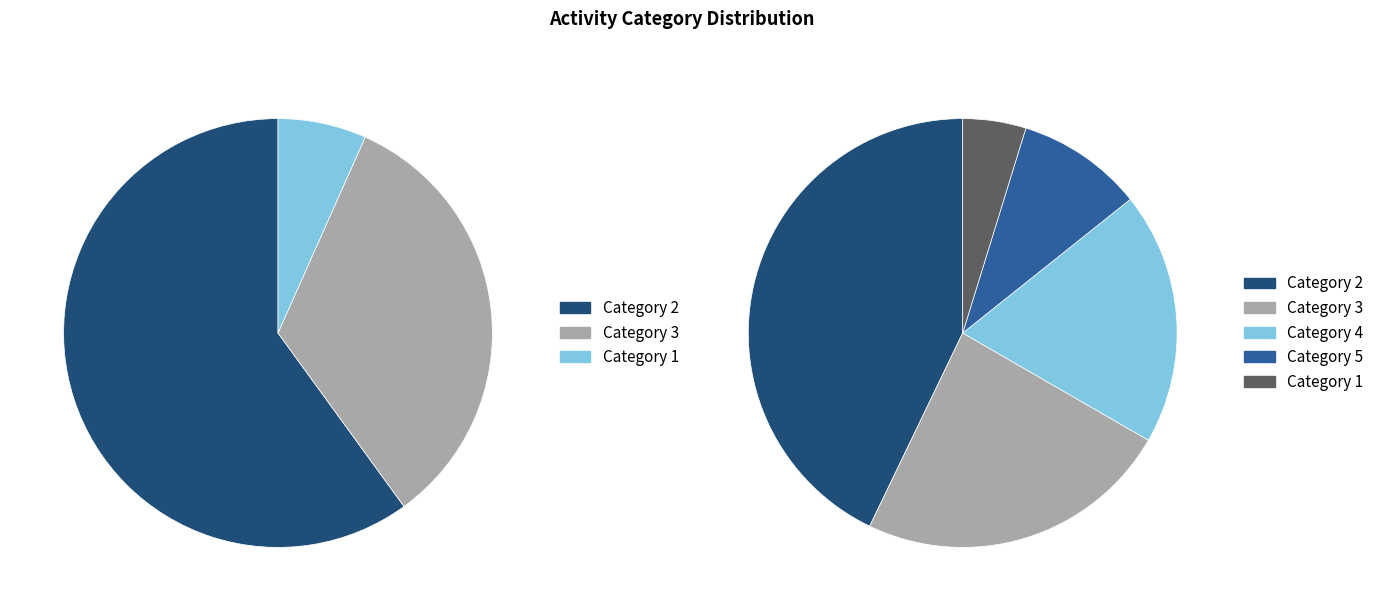

What is the largest slice in the pie chart?

2